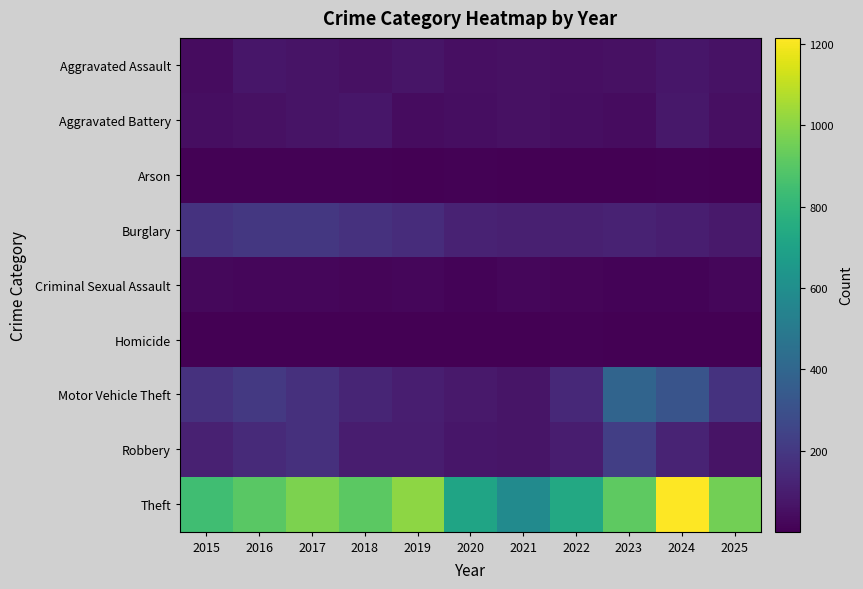

Rank the series by their maximum value, from lowest to highest.

Homicide, Arson, Criminal Sexual Assault, Aggravated Assault, Aggravated Battery, Burglary, Robbery, Motor Vehicle Theft, Theft